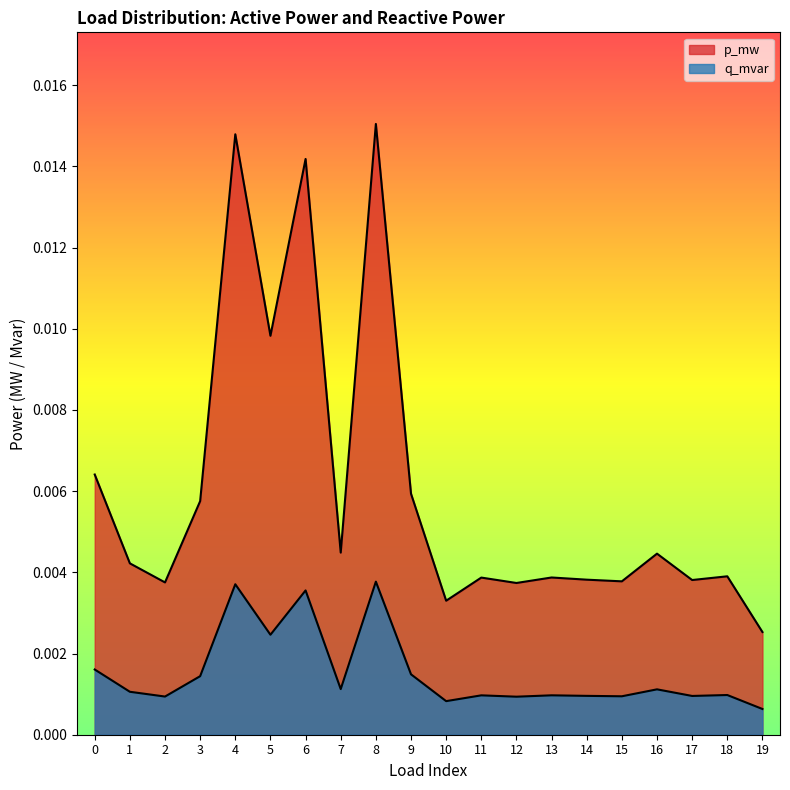

Is it true that p_mw equals 0.0 at 11?

True